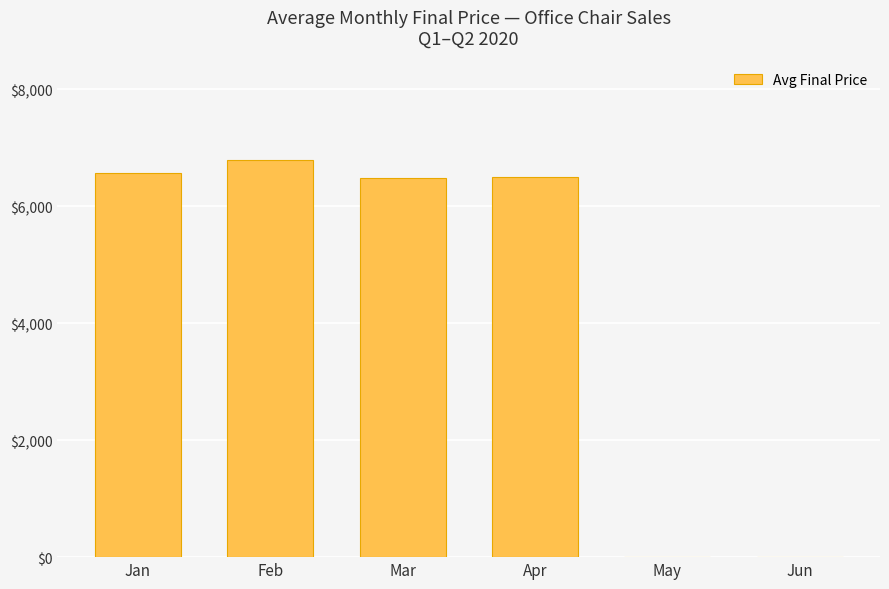

The chart shows a value of -2524.7 at Jun. True or false?

False